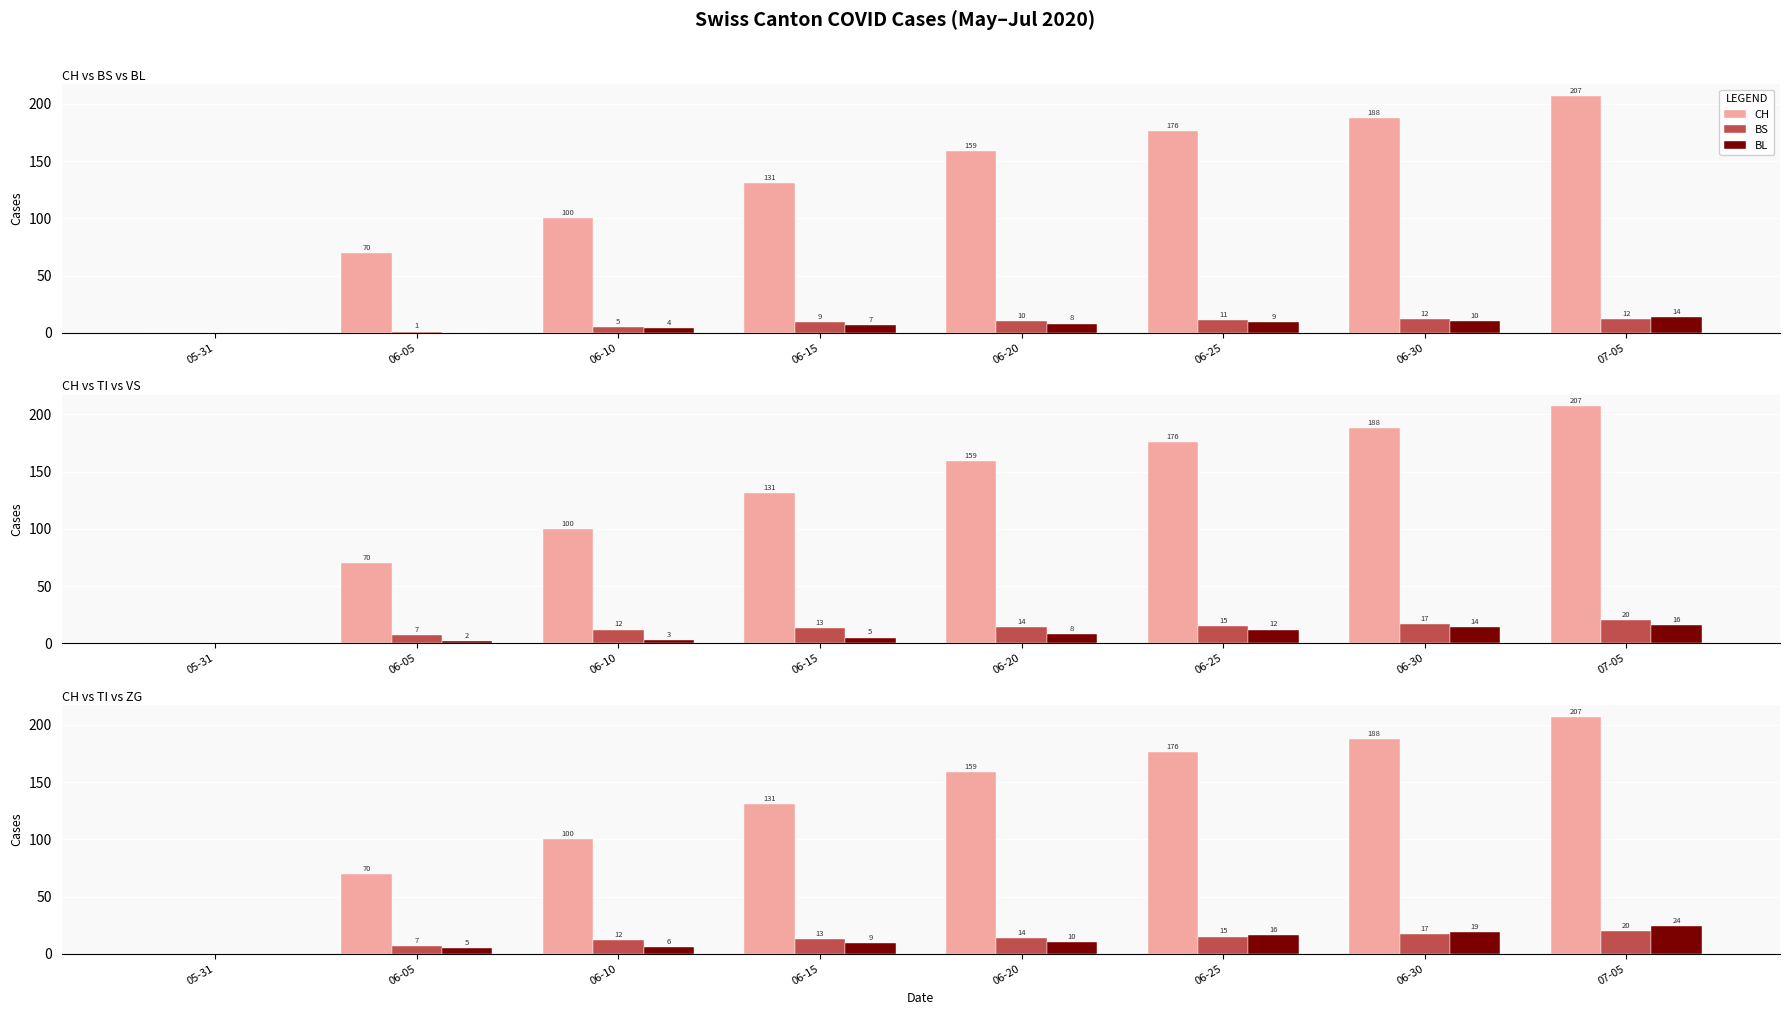

Is the value of ZG at 07-05 greater than the value of VS at 06-10?

Yes